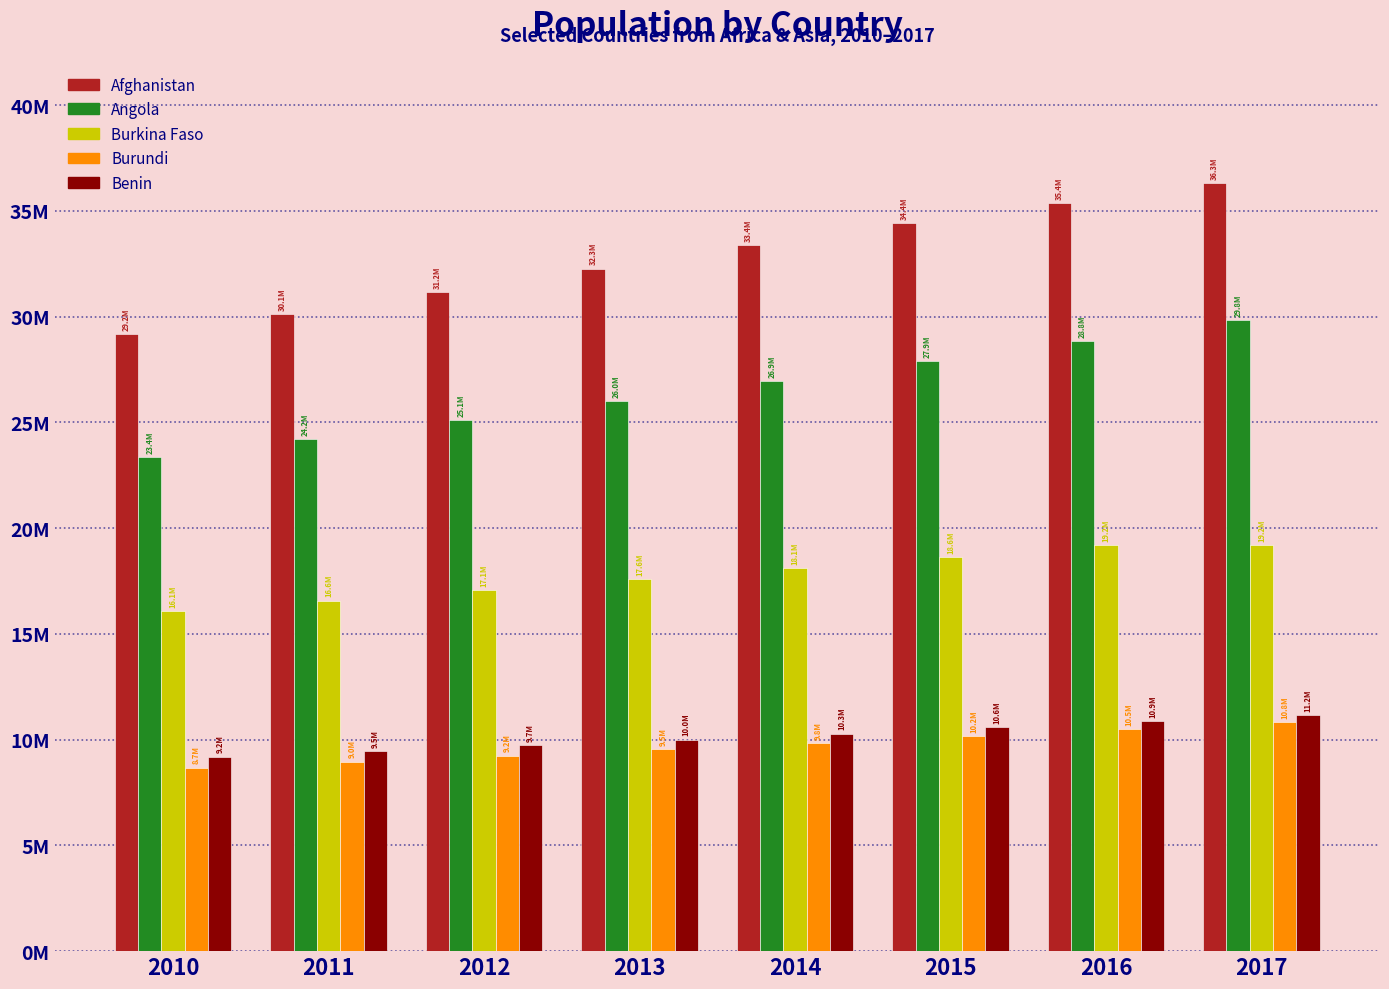

Reading right to left, list all the values displayed in this chart.

Afghanistan: 36296400	35383128	34413603	33370794	32269589	31161376	30117413	29185507
Angola: 29816748	28842484	27884381	26941779	26015780	25107931	24220661	23356246
Burkina Faso: 19193284	19193284	18646378	18110624	17586017	17072775	16571246	16081911
Burundi: 10827024	10487998	10160030	9844297	9540289	9245988	8958406	8675602
Benin: 11175204	10872067	10575952	10286842	10004588	9729248	9460830	9199259